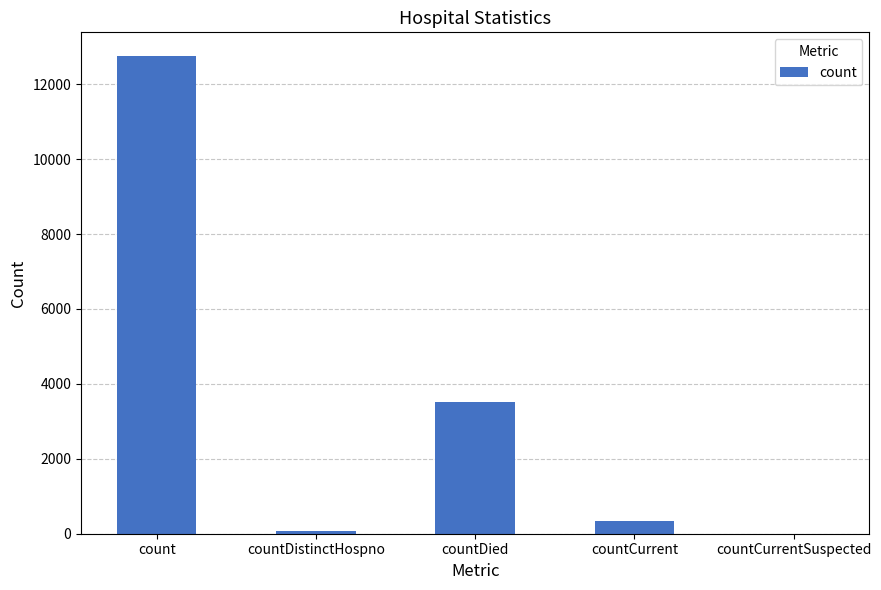

At which label is the value closest to 6373?

countDied